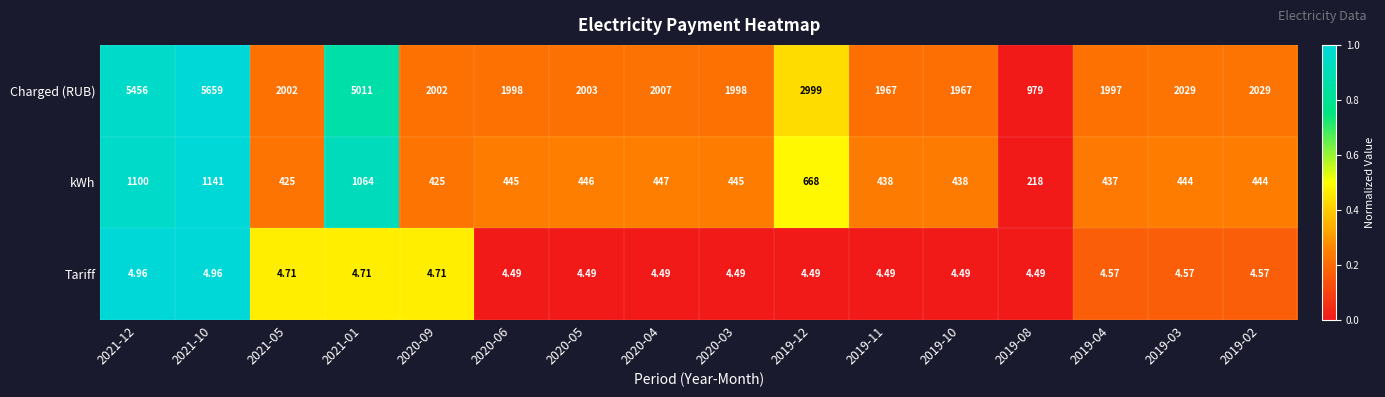

Rank the series by their maximum value, from highest to lowest.

Charged (RUB), kWh, Tariff